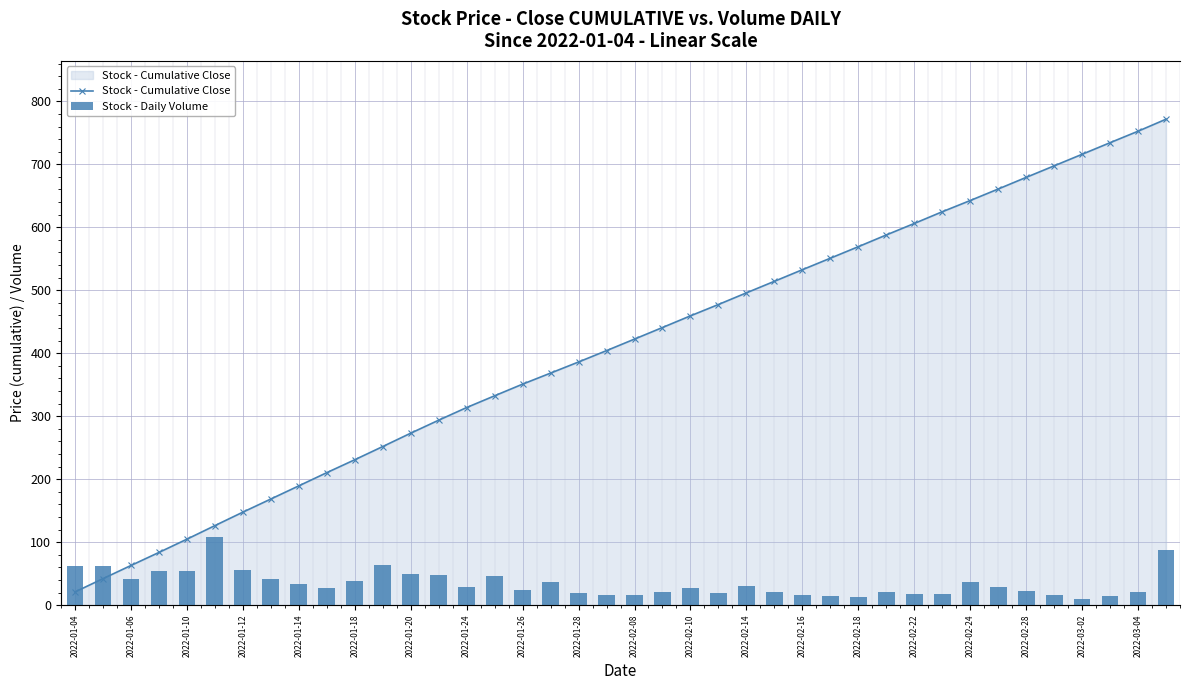

How many data points in Stock - Daily Volume are less than 14711?

20